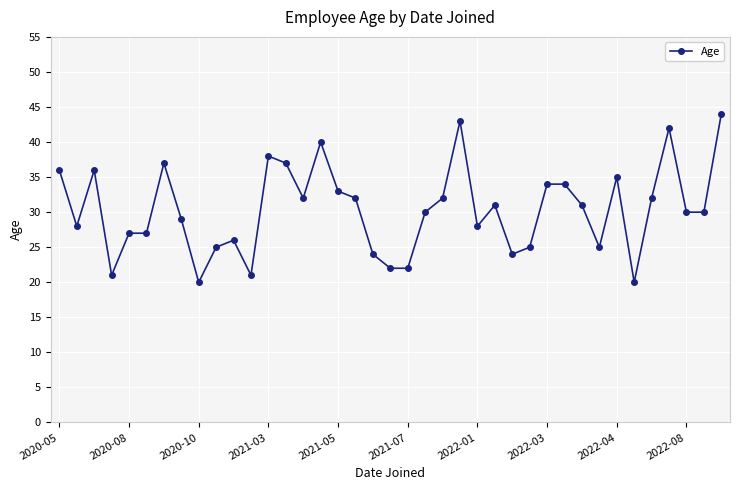

What is the greatest value displayed?

44